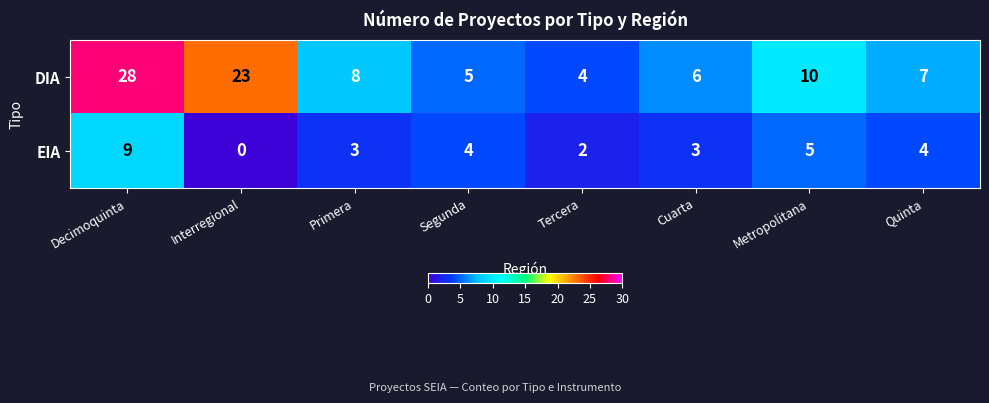

True or false: EIA has a value of 5 at Interregional.

False